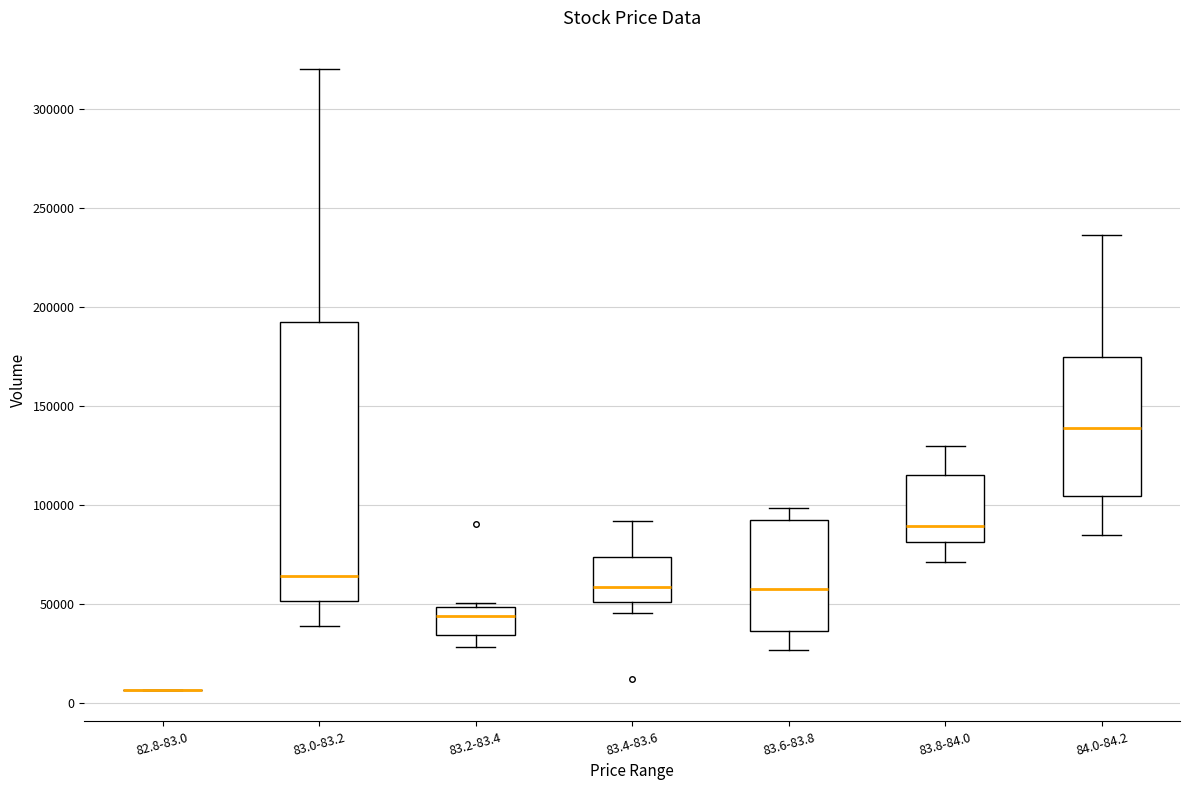

Reading left to right, transcribe this box plot: for each box, give where its median line is, the range the box spans, and where its two whiskers end, as read against the y-axis. The values are not printed on the chart, so give them approximately, as read against the axis.

82.8-83.0: box collapsed to a line at 5000, whiskers 5000 to 5000
83.0-83.2: median 65000, box 50000 to 190000, whiskers 40000 to 320000
83.2-83.4: median 45000, box 35000 to 50000, whiskers 30000 to 50000 (just above the box's upper edge)
83.4-83.6: median 60000, box 50000 to 75000, whiskers 45000 to 90000
83.6-83.8: median 60000, box 35000 to 95000, whiskers 25000 to 100000
83.8-84.0: median 90000, box 80000 to 115000, whiskers 70000 to 130000
84.0-84.2: median 140000, box 105000 to 175000, whiskers 85000 to 235000